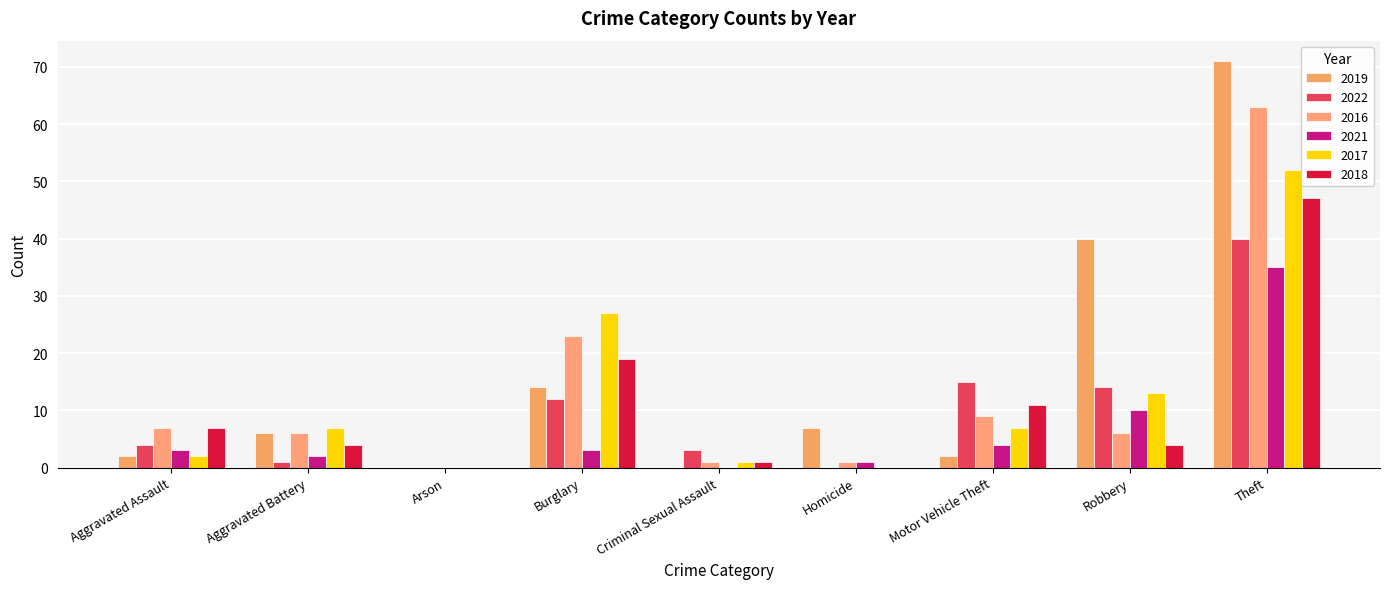

The 2016 series shows 104 at Theft. True or false?

False